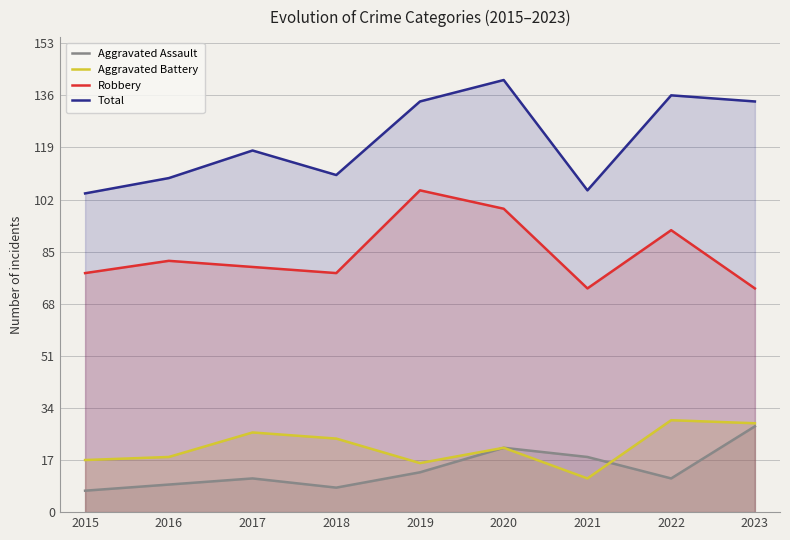

Does the chart display data point markers on the line(s)?

No